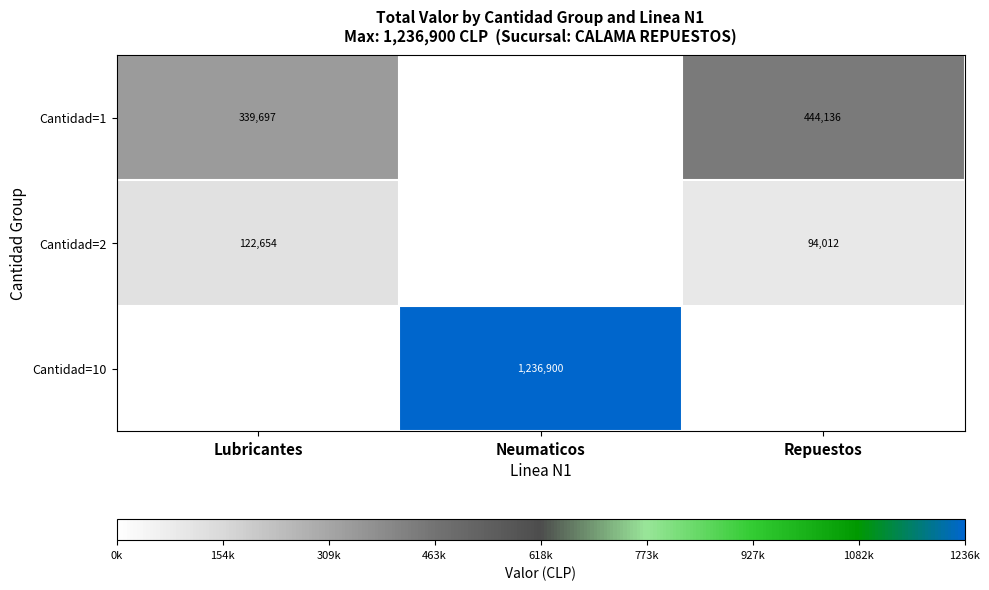

True or false: Cantidad=1 has a value of 444136 at Repuestos.

True